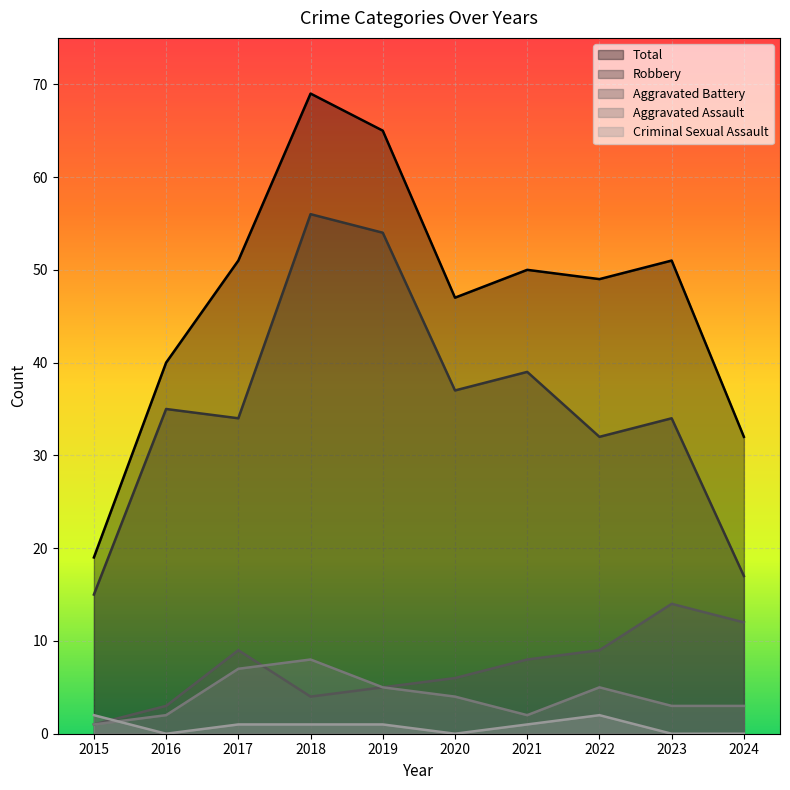

Rank the categories by Robbery value from highest to lowest.

2018, 2019, 2021, 2020, 2016, 2017, 2023, 2022, 2024, 2015